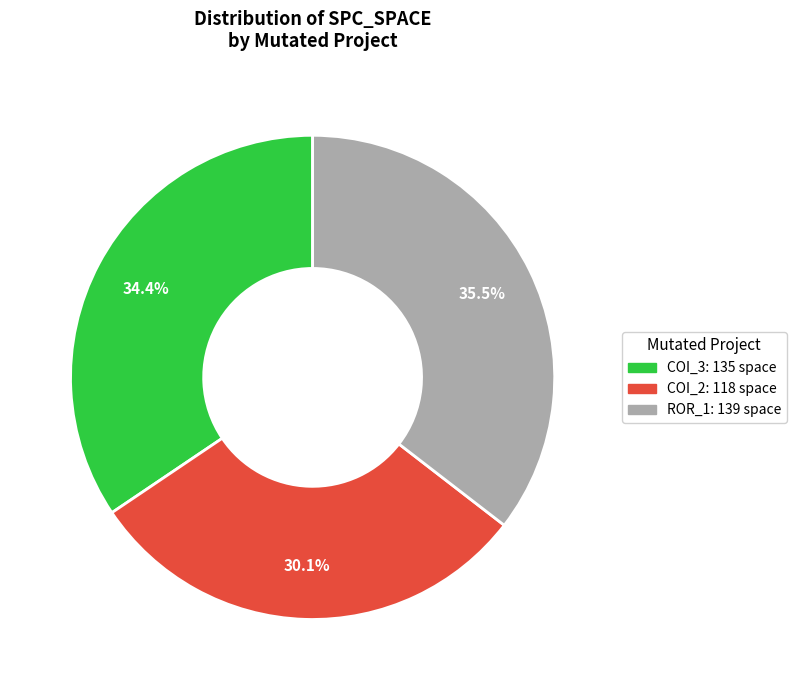

Is there any slice that represents more than half of the pie?

No